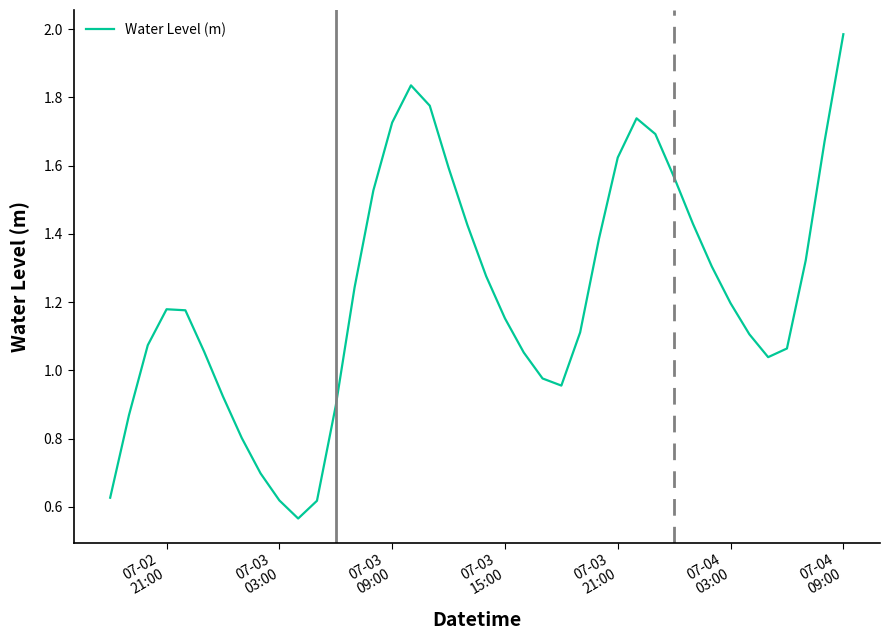

True or false: there are more than 1 points higher than both neighbors.

True